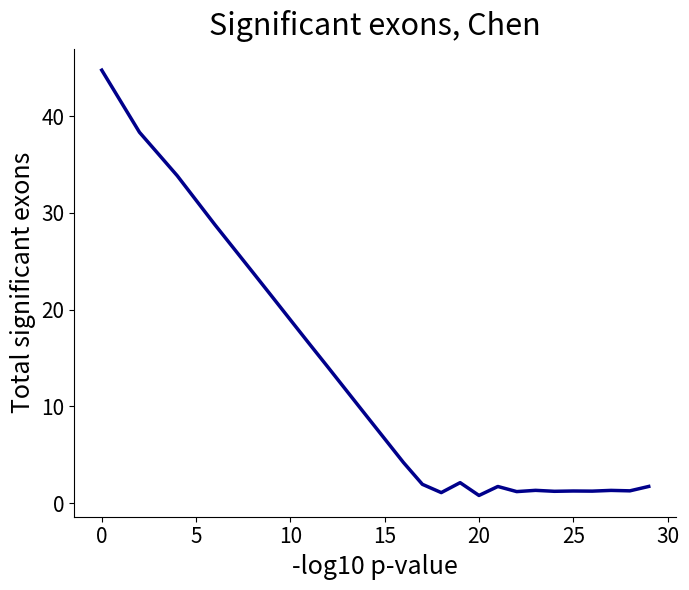

What is the greatest value displayed?

44.8